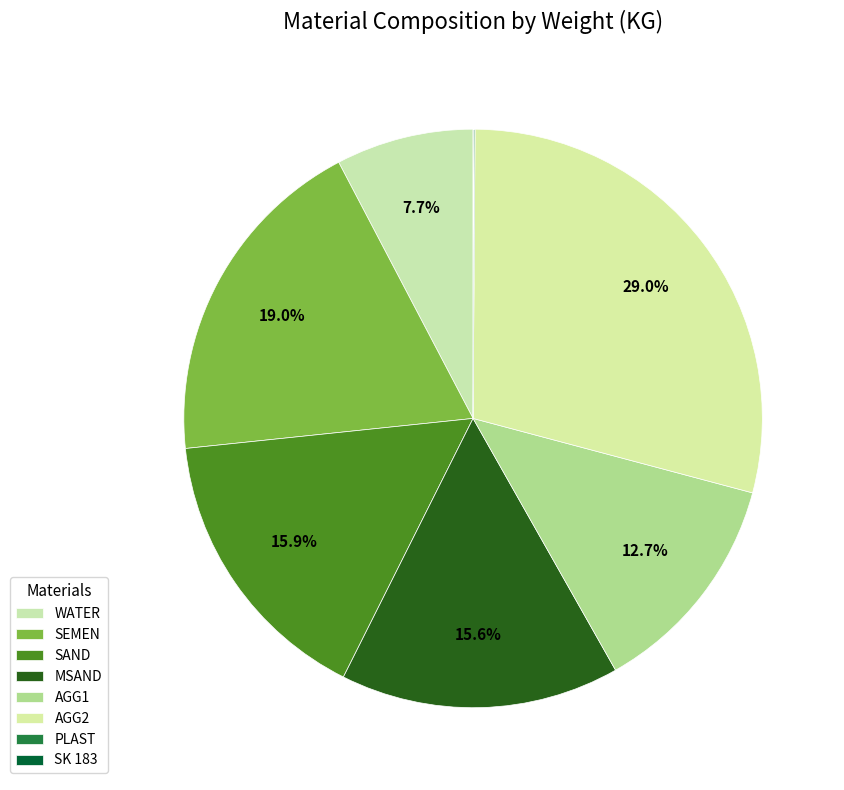

To the nearest percent, what is the combined percentage of SK 183 and AGG1?

13%